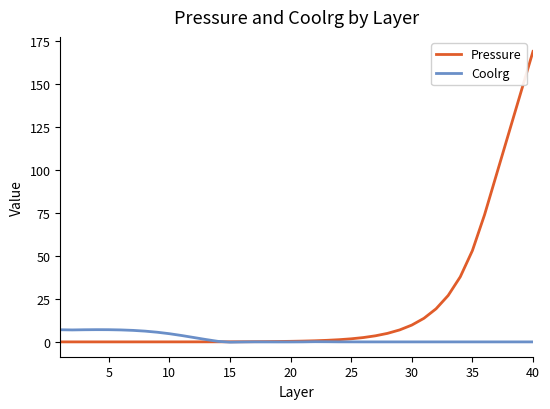

What is the minimum value shown in the chart?

-0.2